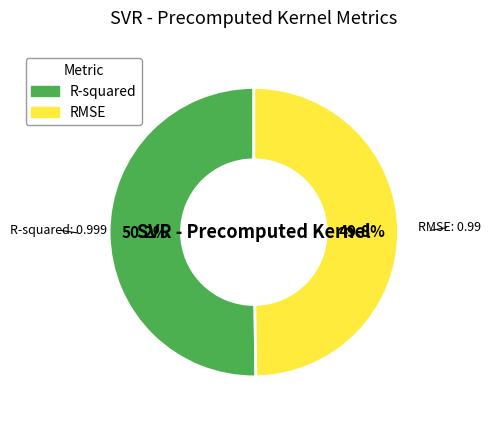

Is there a majority slice in this chart?

Yes